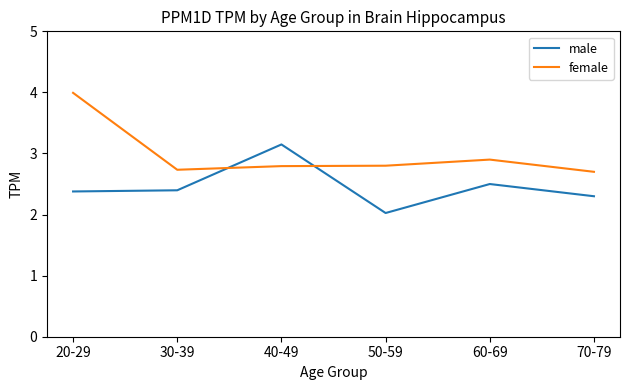

What is the average value of the female series?

3.0